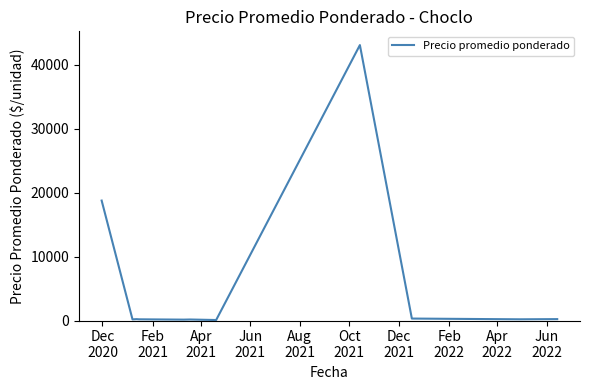

What is the difference between the maximum and minimum values?

42970.7